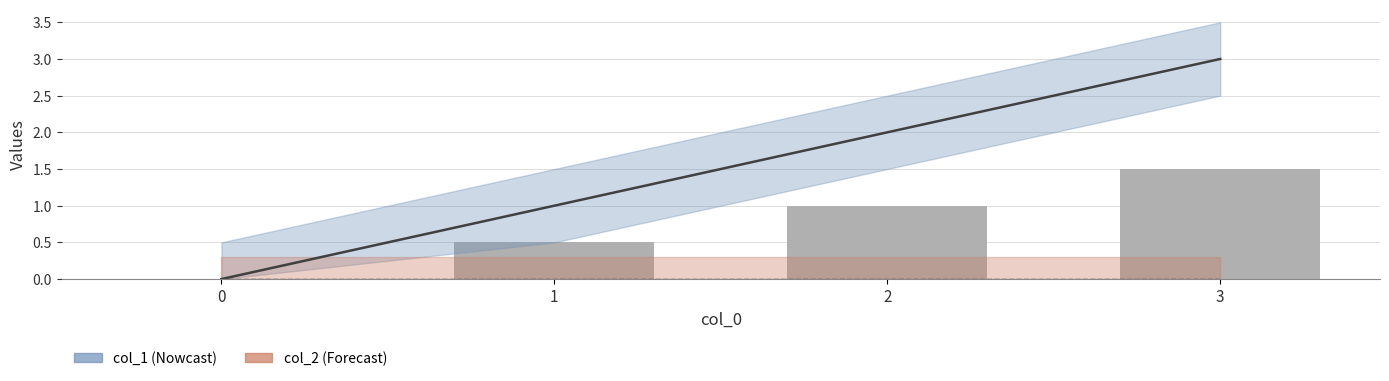

What is the approximate value at 2?

2